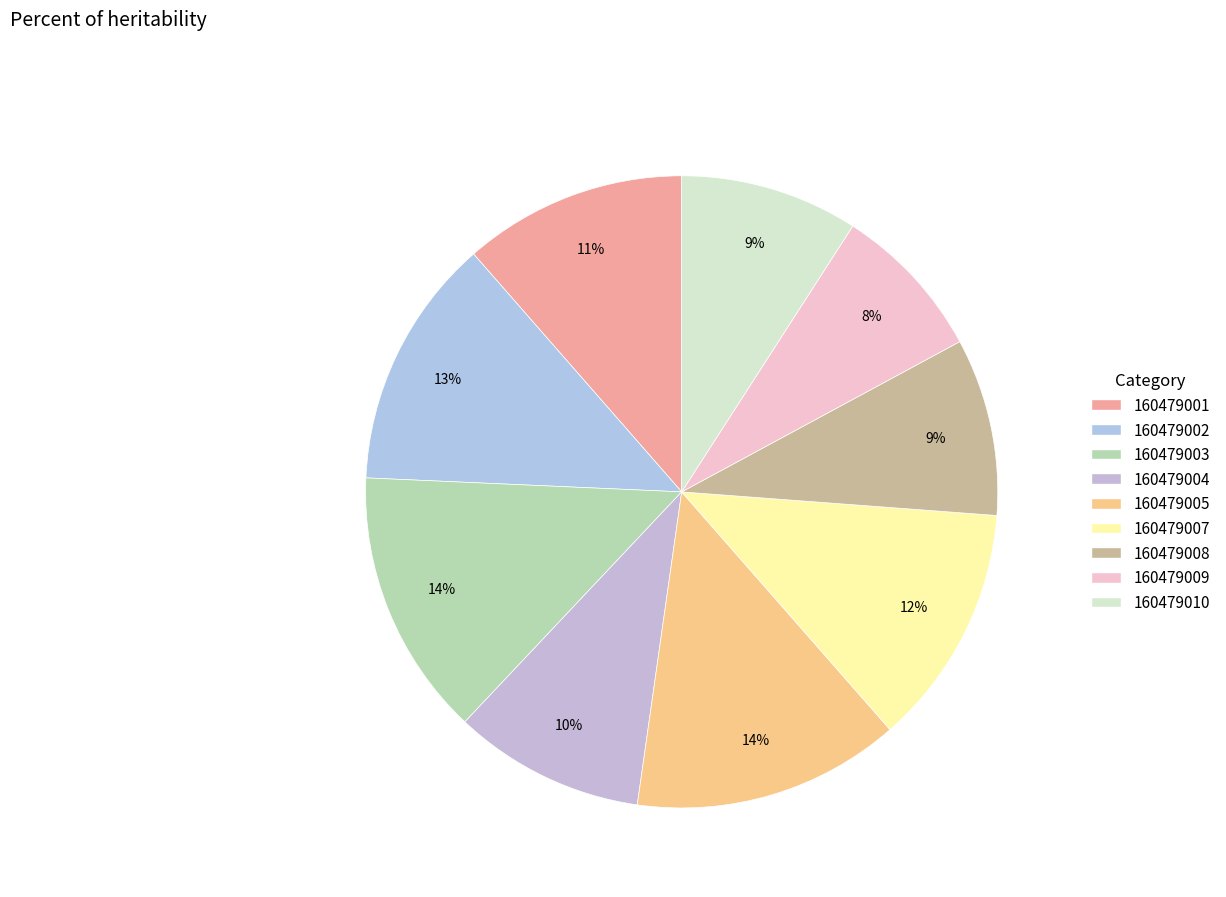

Is 160479001 the majority of the pie?

No